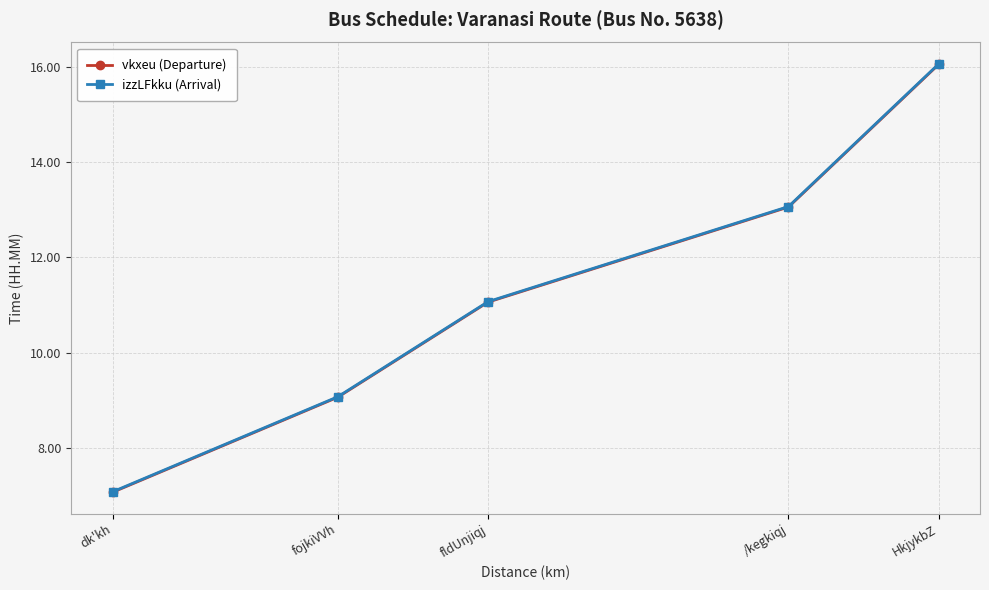

Does the chart display data point markers on the line(s)?

Yes